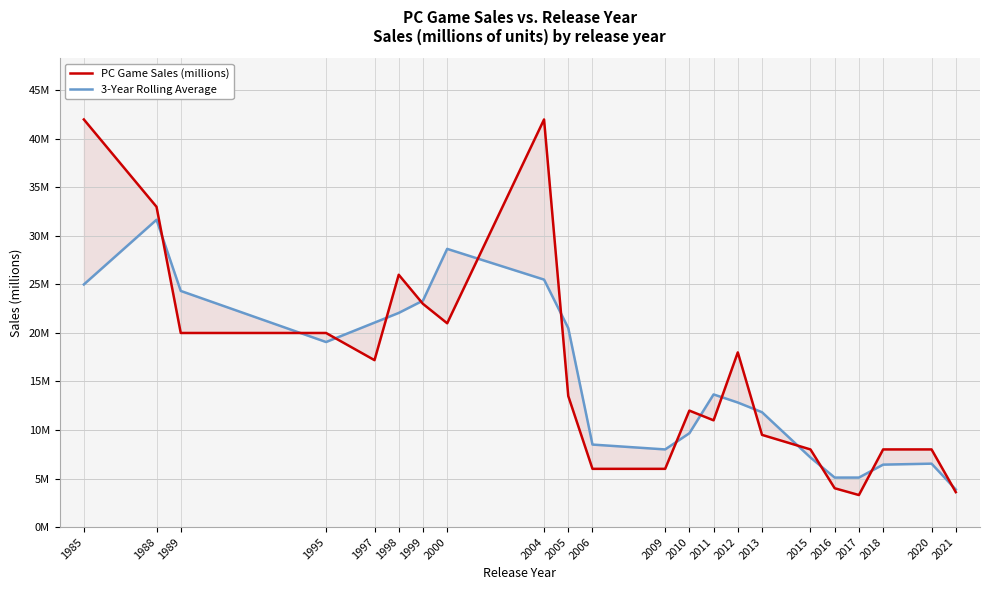

Reading left to right, what are all the values shown in this chart?

PC Game Sales (millions): 1985=42.0	1988=33.0	1989=20.0	1995=20.0	1997=17.2	1998=26.0	1999=23.0	2000=21.0	2004=42.0	2005=13.5	2006=6.0	2009=6.0	2010=12.0	2011=11.0	2012=18.0	2013=9.5	2015=8.0	2016=4.0	2017=3.3	2018=8.0	2020=8.0	2021=3.6
3-Year Rolling Average: 1985=25.0	1988=31.7	1989=24.3	1995=19.1	1997=21.1	1998=22.1	1999=23.3	2000=28.7	2004=25.5	2005=20.5	2006=8.5	2009=8.0	2010=9.7	2011=13.7	2012=12.8	2013=11.8	2015=7.2	2016=5.1	2017=5.1	2018=6.4	2020=6.5	2021=3.9